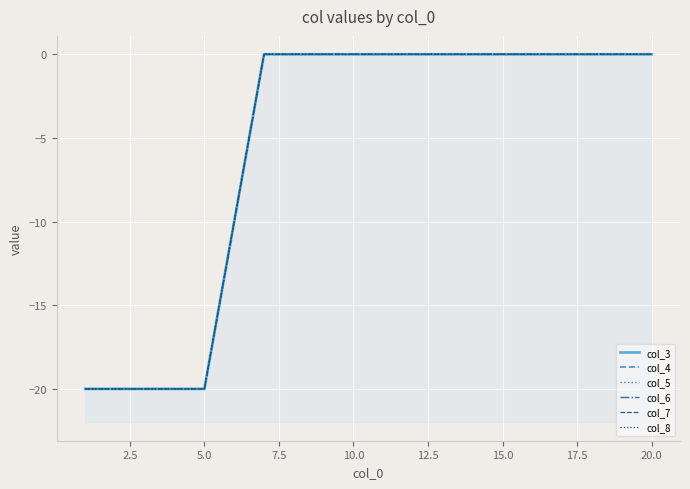

What is the minimum value for col_6?

-20